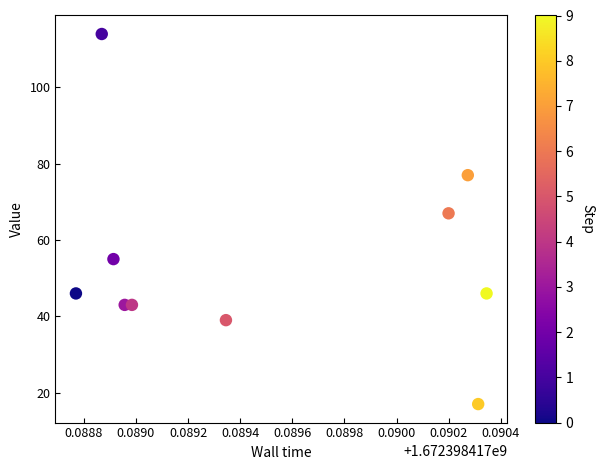

What is the average Y value?

55